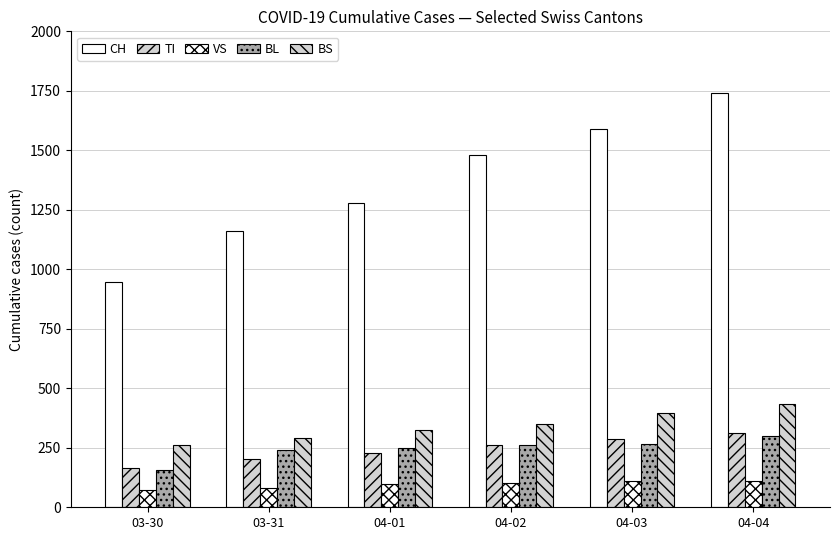

List the labels in order of BL value, smallest first.

03-30, 03-31, 04-01, 04-02, 04-03, 04-04